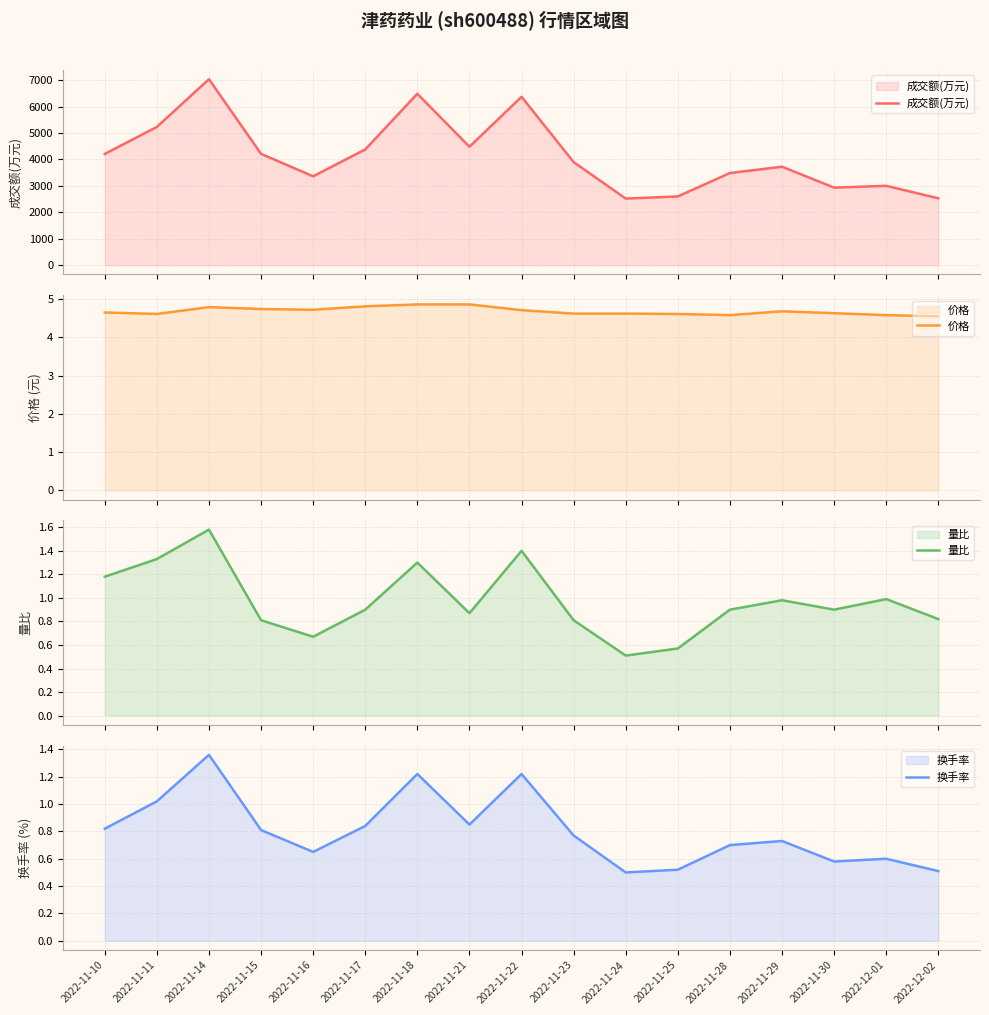

The value of 换手率 at 2022-11-24 is 0.5. True or false?

True